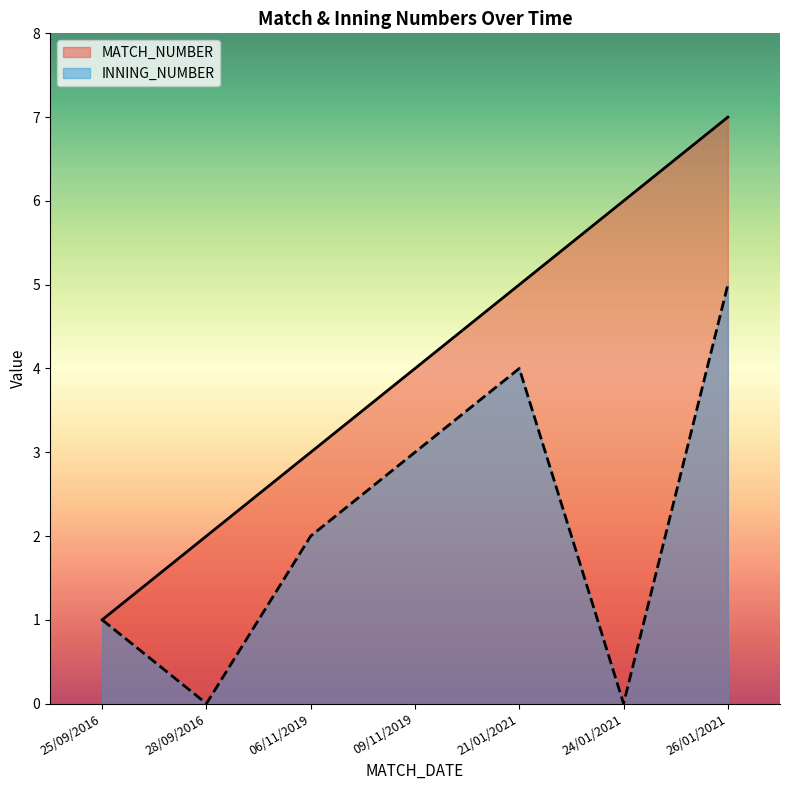

Reading right to left, transcribe all the data shown in this chart.

MATCH_NUMBER: 7	6	5	4	3	2	1
INNING_NUMBER: 5	0	4	3	2	0	1